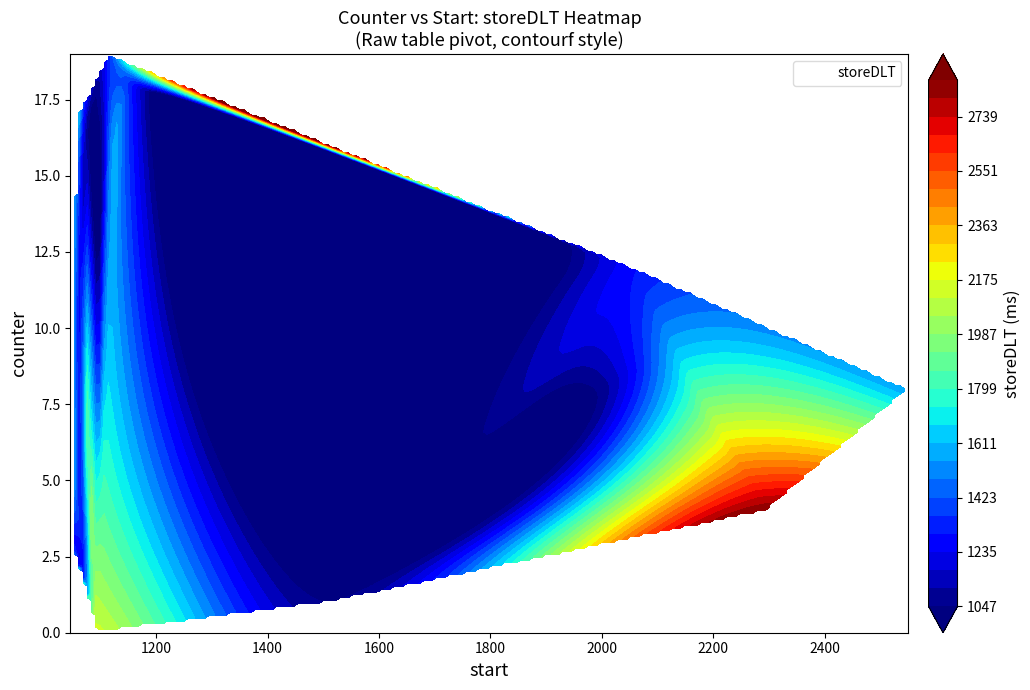

What is the smallest value displayed?

1047